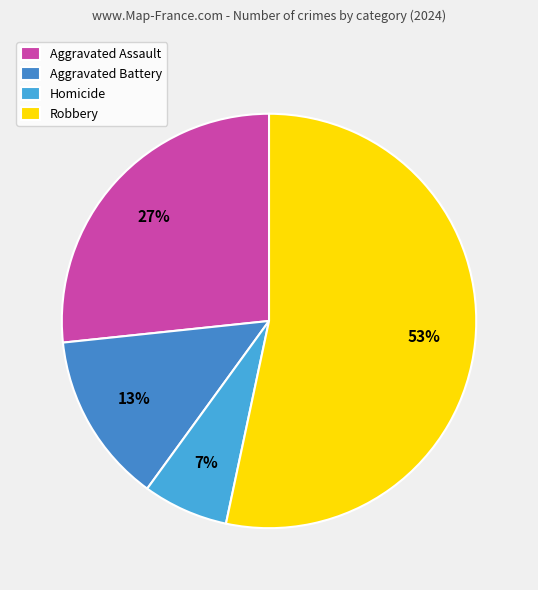

Rank the categories by value from highest to lowest.

Robbery, Aggravated Assault, Aggravated Battery, Homicide